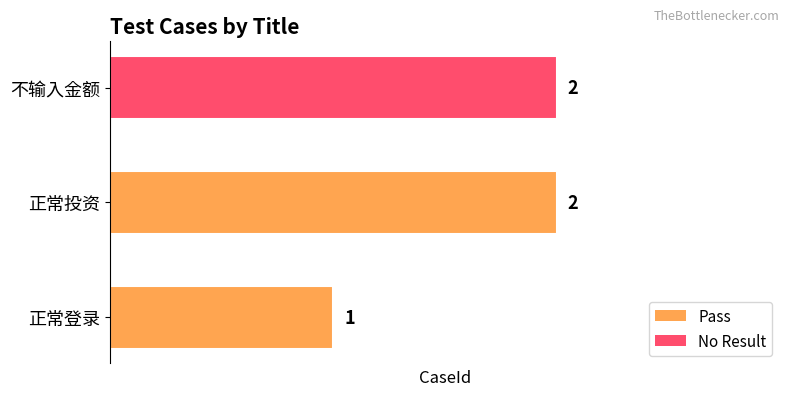

What is the smallest value displayed?

1